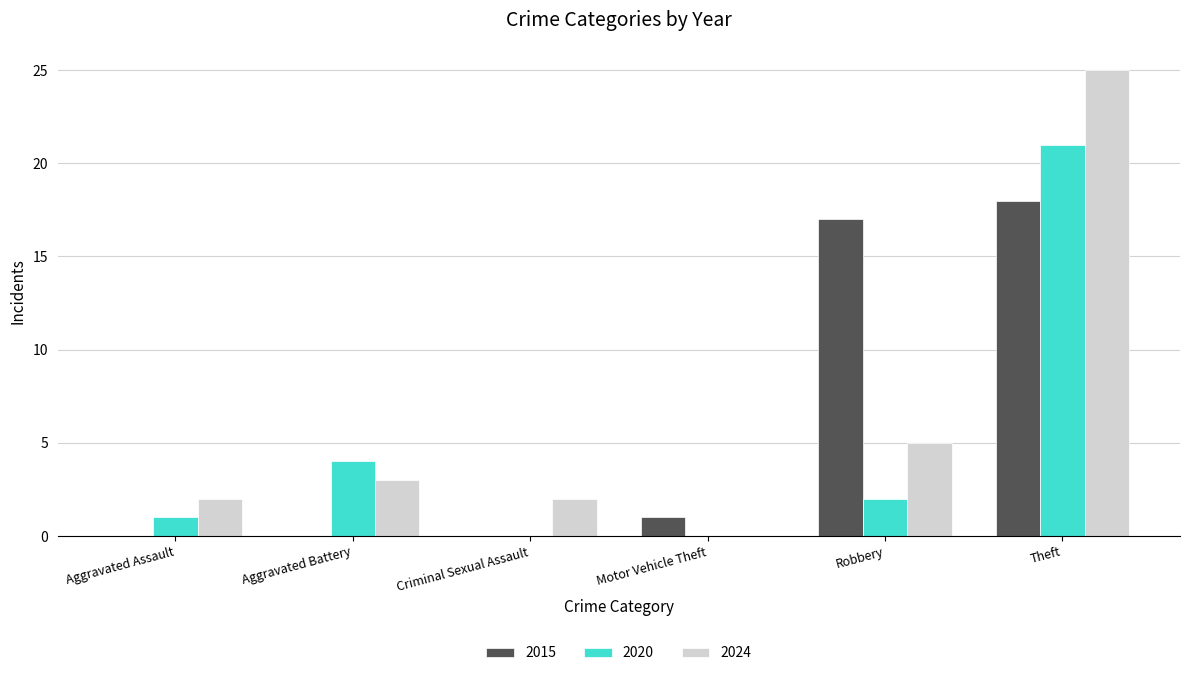

How many distinct data groups are displayed?

3